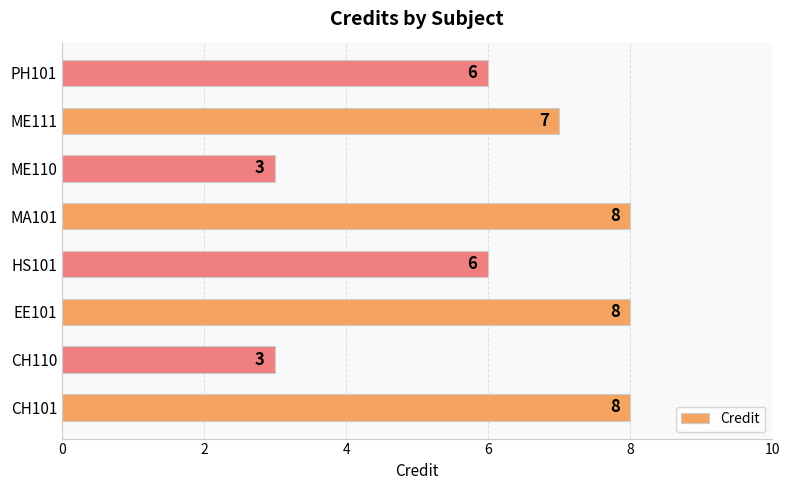

Approximately how many times larger is the value at ME111 compared to PH101?

1.2